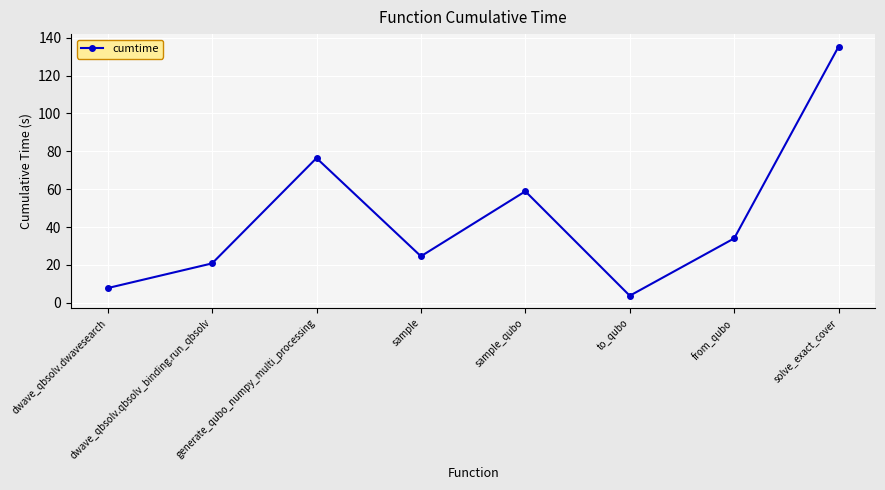

What is the sum of the values at sample_qubo and solve_exact_cover?

194.2